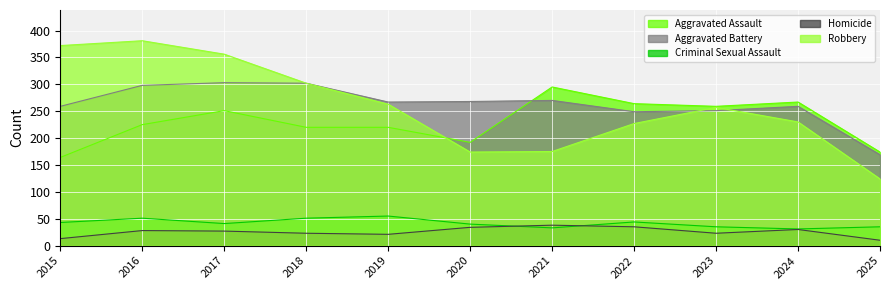

Which has a higher value, 2024 or 2023?

2024